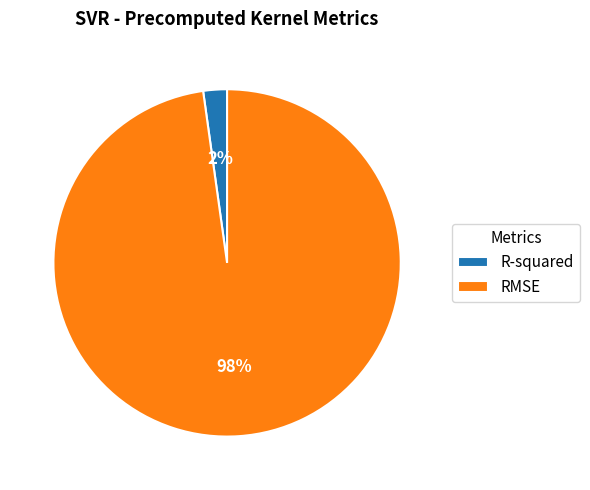

Which slice is the smallest?

R-squared